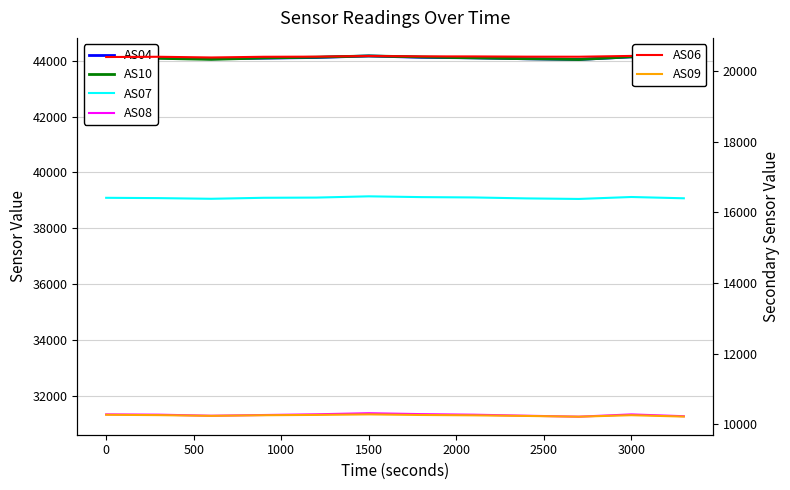

True or false: AS10 and AS06 intersect in this chart.

False